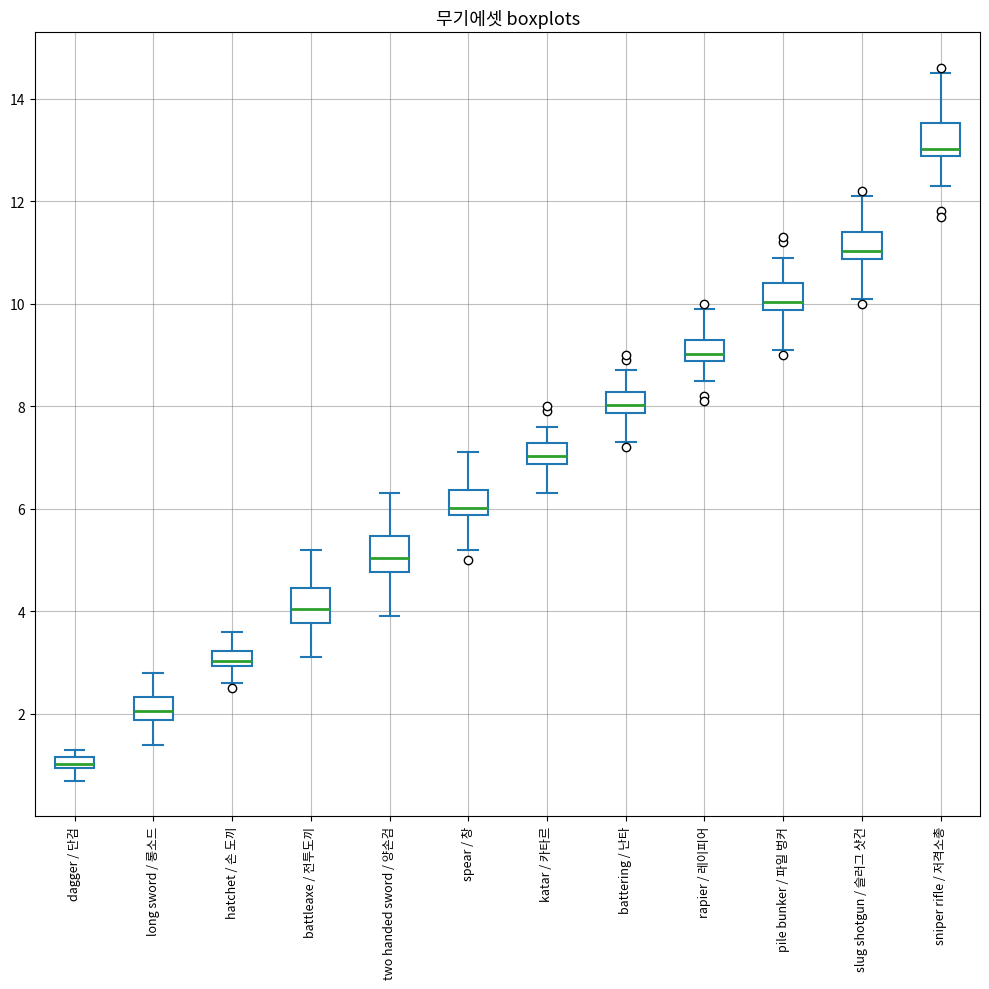

Where does the upper whisker of the box for long sword / 롱소드 end on the y-axis? The values are not printed on the chart, so give them approximately, as read against the axis.

2.8